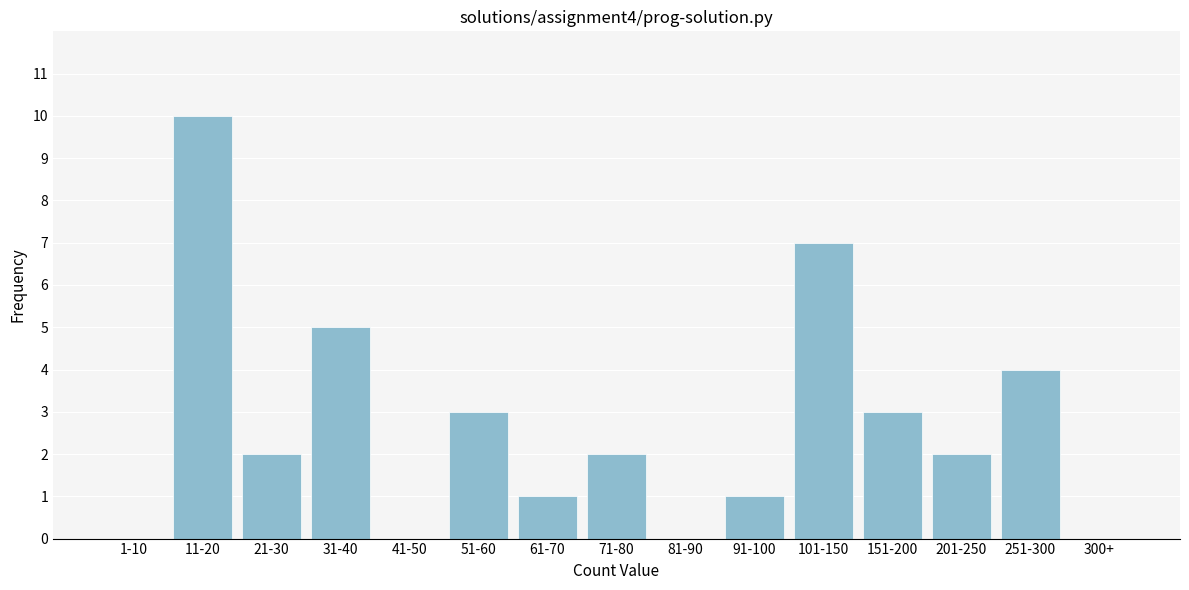

Reading left to right, list all the values displayed in this chart.

1-10=0	11-20=10	21-30=2	31-40=5	41-50=0	51-60=3	61-70=1	71-80=2	81-90=0	91-100=1	101-150=7	151-200=3	201-250=2	251-300=4	300+=0